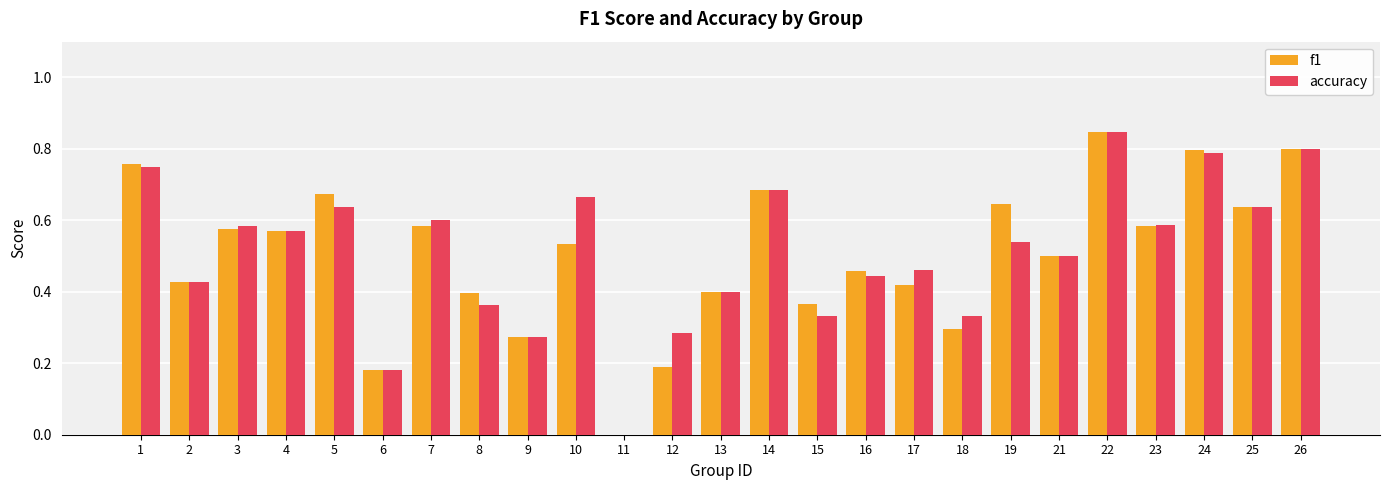

Count the accuracy values in the range 0 to 1.

25